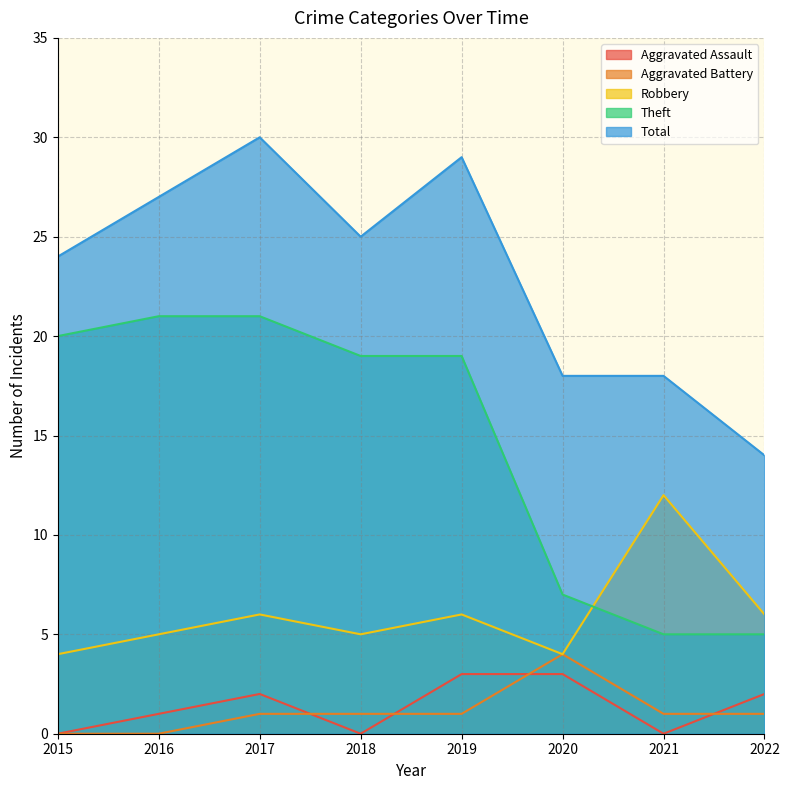

True or false: Aggravated Assault and Total cross at least once.

False